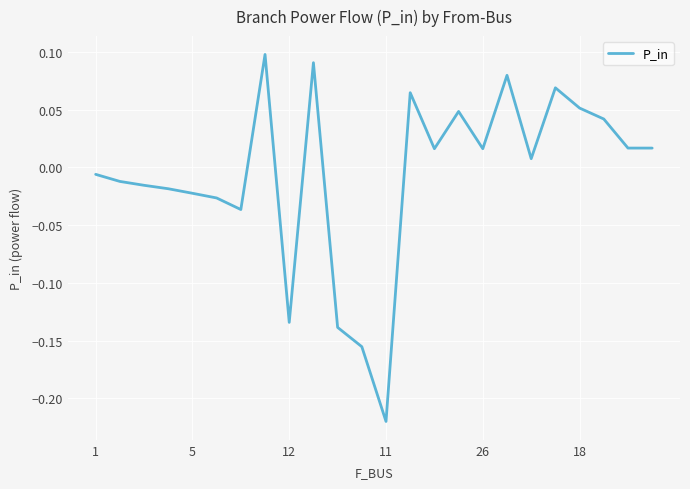

What is the label of the 18th point from the right?

6